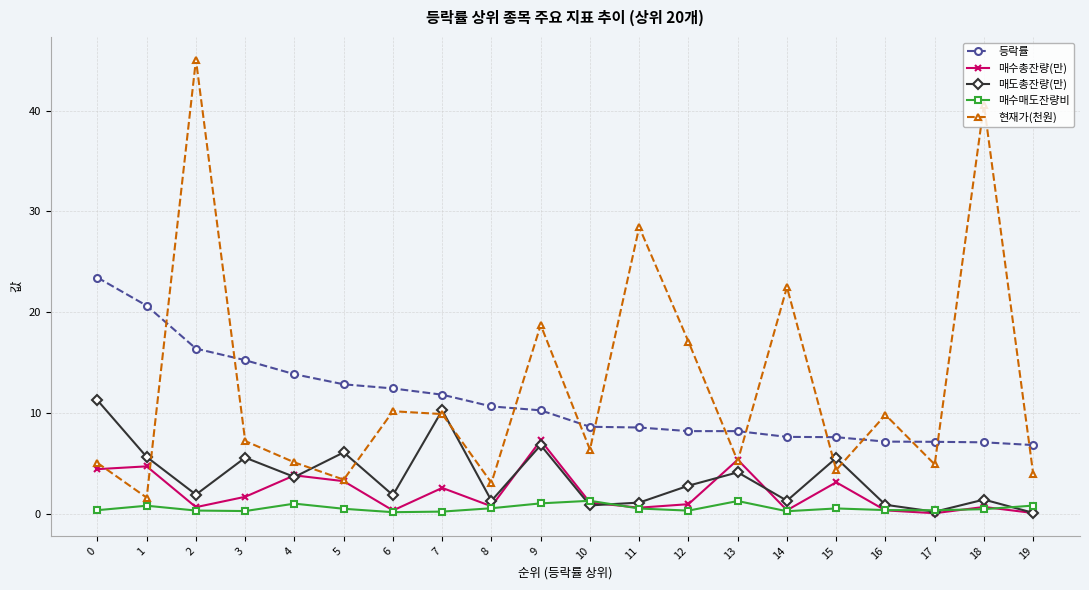

Where is the first local maximum for 현재가(천원)?

2